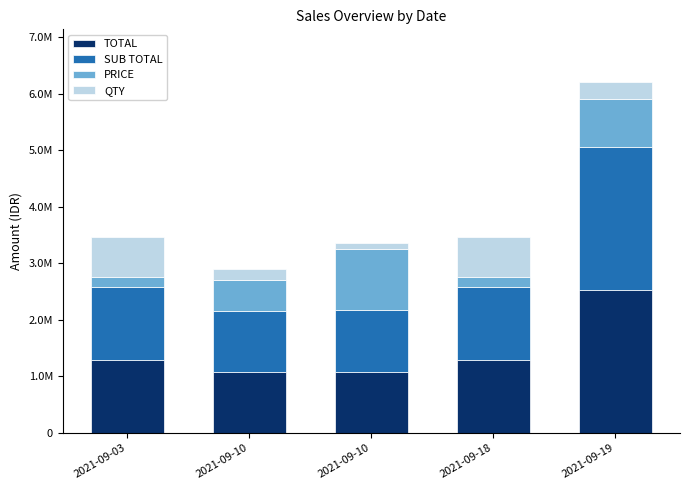

What is the sum of the QTY values at 2021-09-18 and 2021-09-10?

800000.0